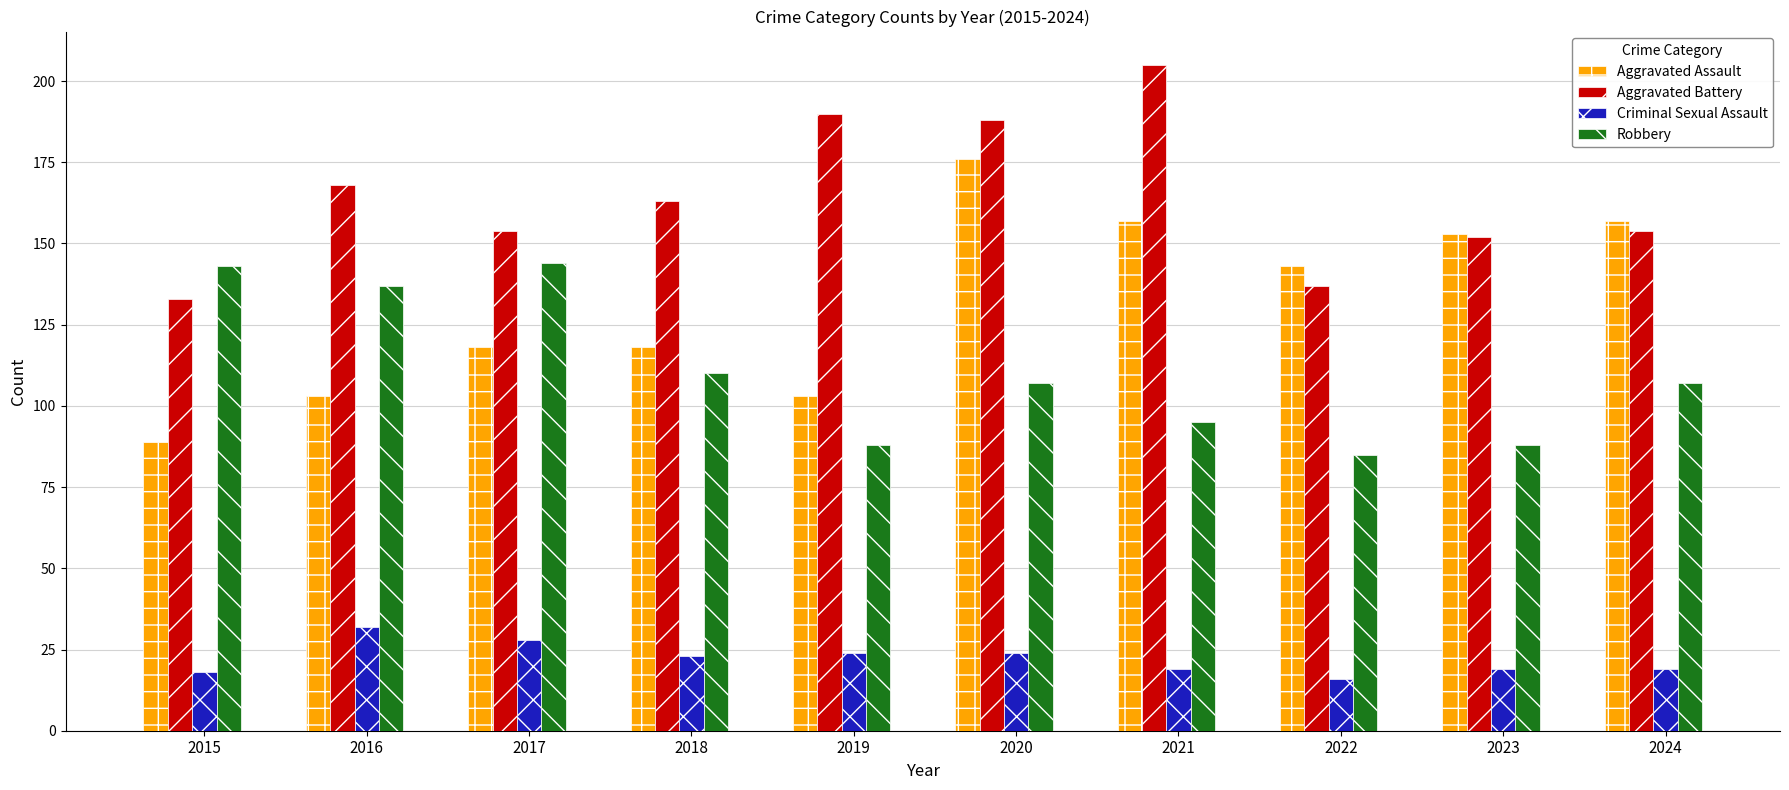

Which series has the largest total across all categories?

Aggravated Battery